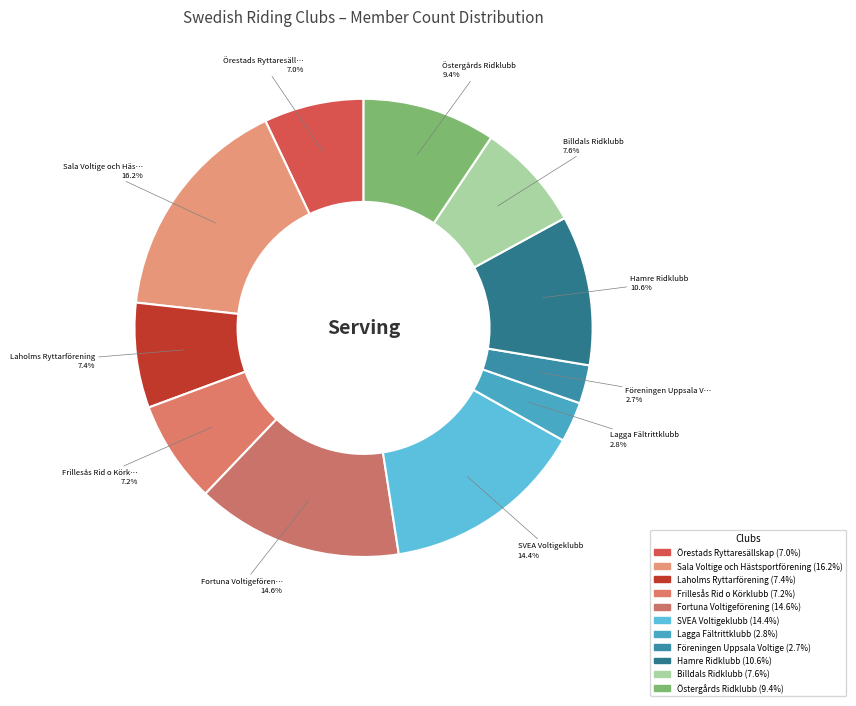

How many slices are in this pie chart?

11